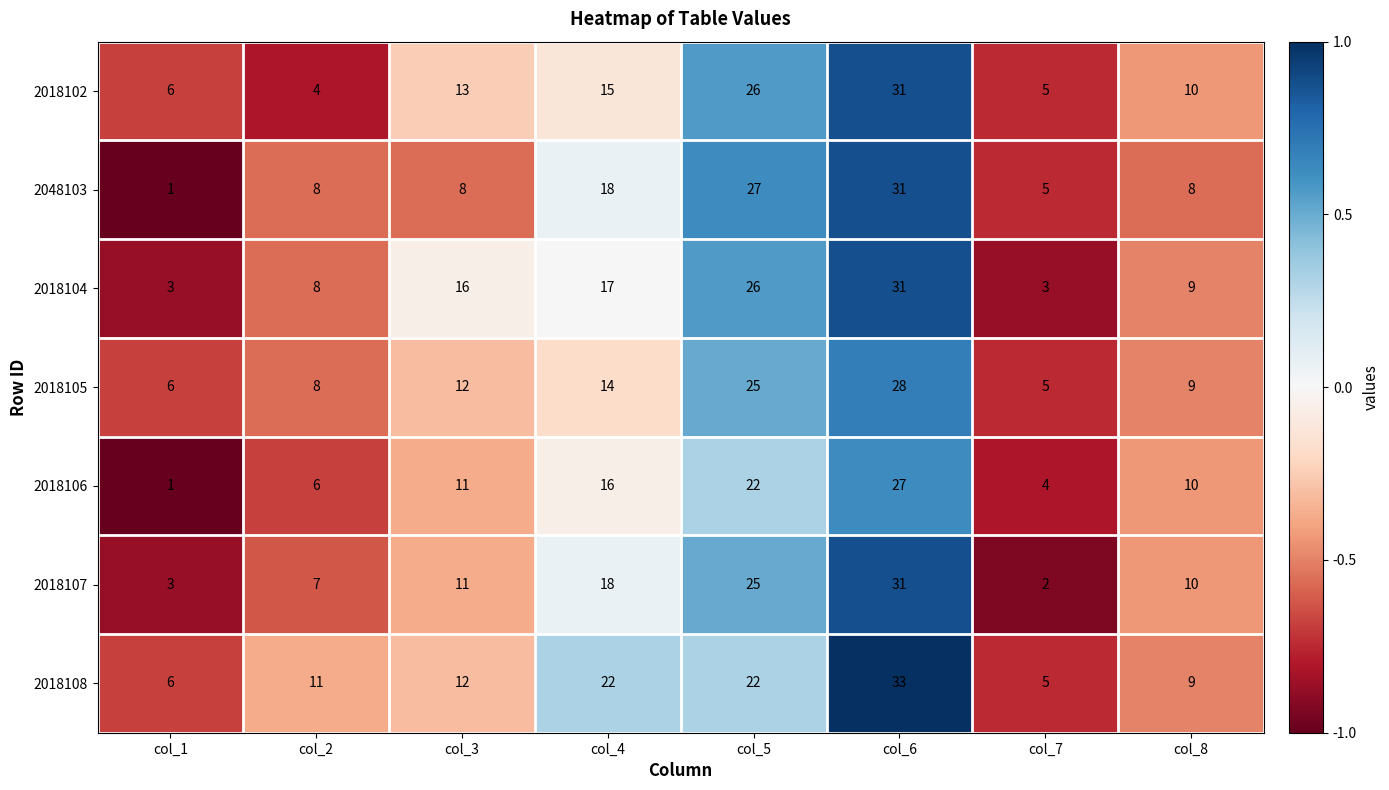

Which series has the largest range (max minus min)?

2048103